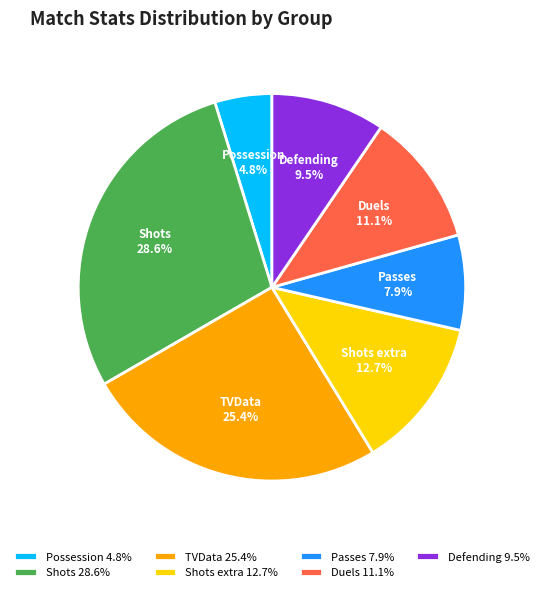

What is the total percentage of Defending 9.5% and Shots 28.6%?

38.1%